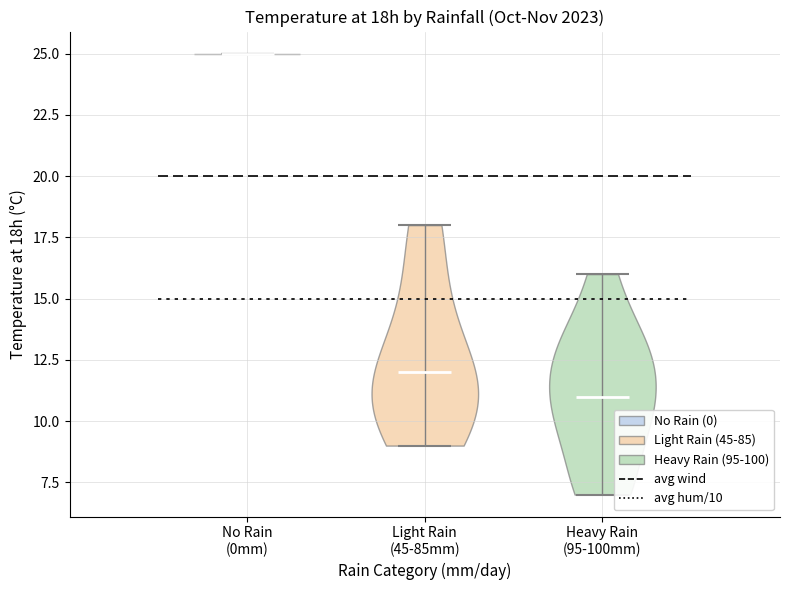

Which violin has the lowest median line?

Heavy Rain (95-100mm)